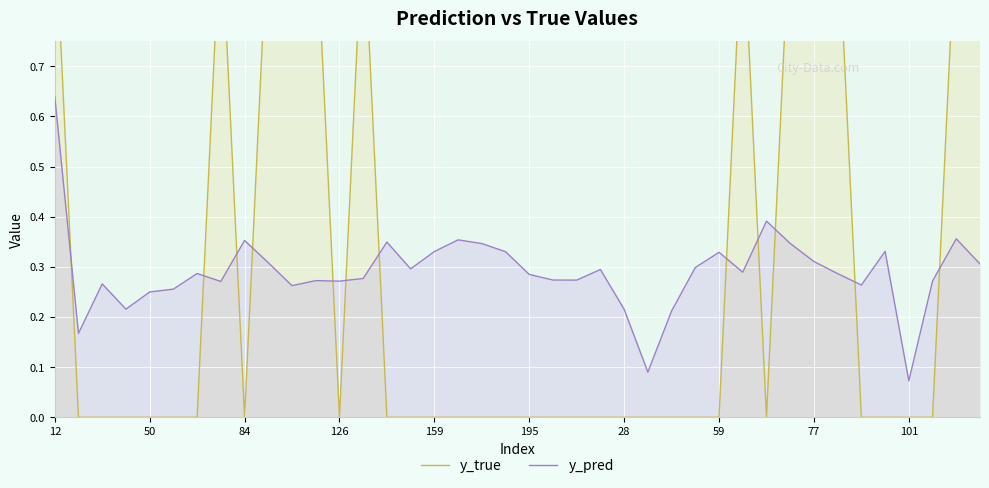

How many interior local peaks does the y_pred series have?

11